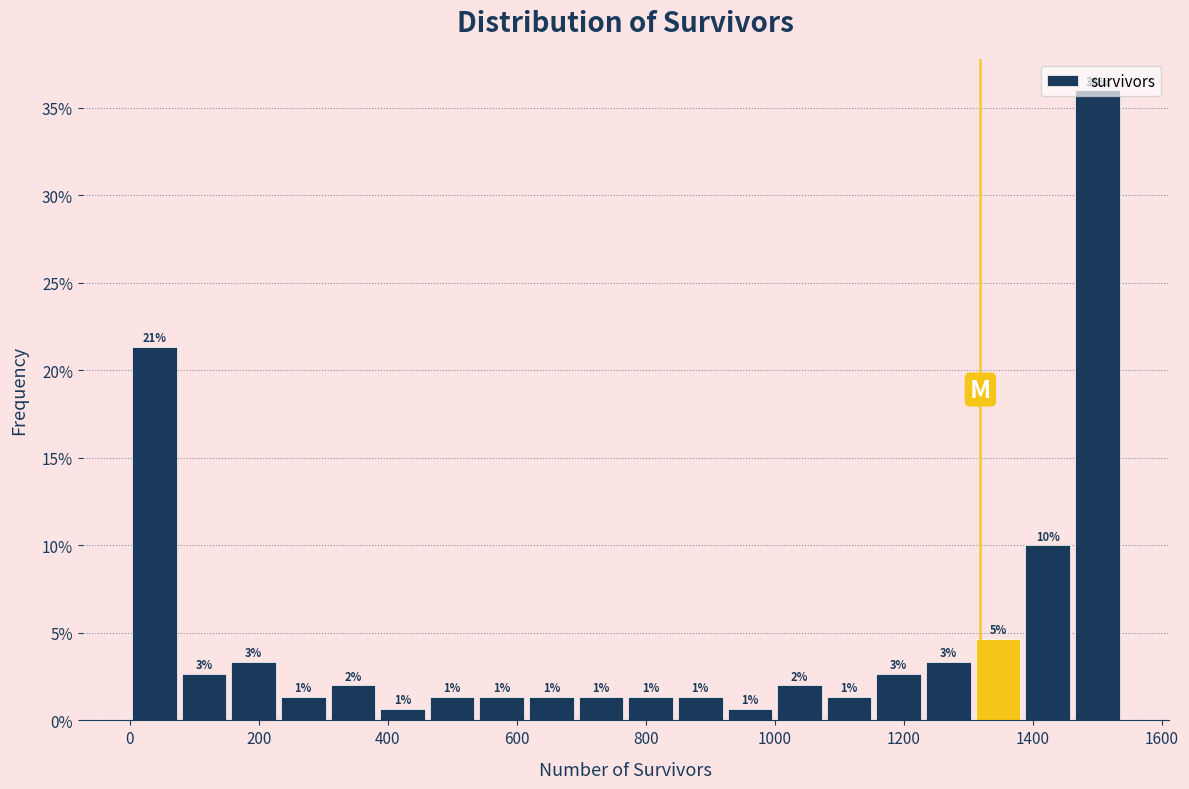

Around what value on the x-axis is the tallest bar? Give the approximate position of its centre, as read against the axis.

1500